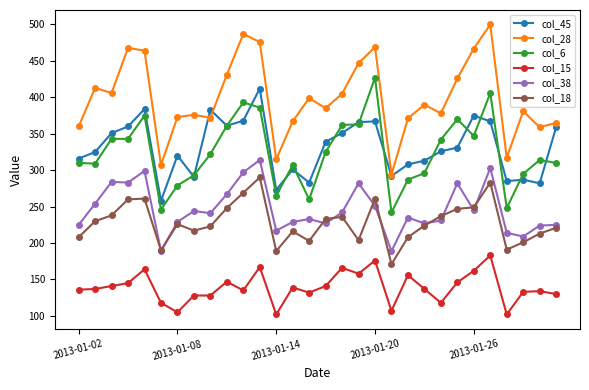

True or false: col_15 and col_38 intersect in this chart.

False